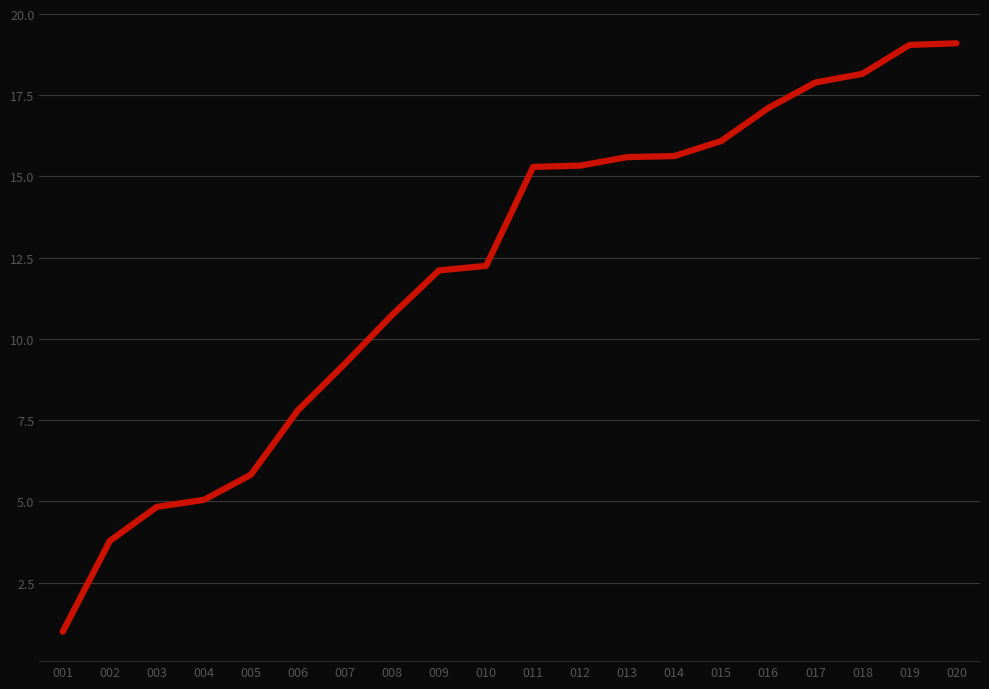

At which label does the data first exceed 15?

011